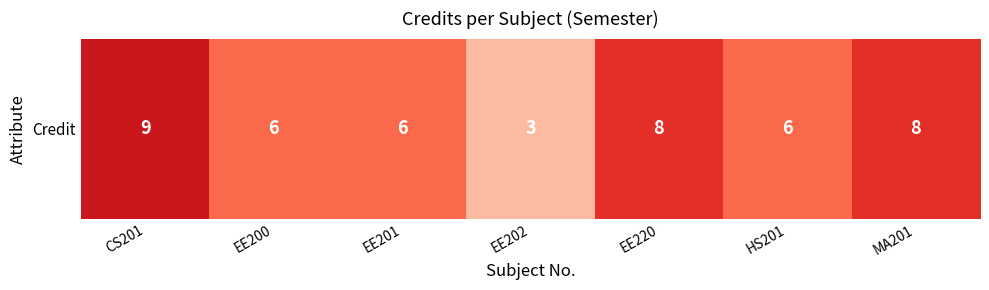

What is the greatest value displayed?

9